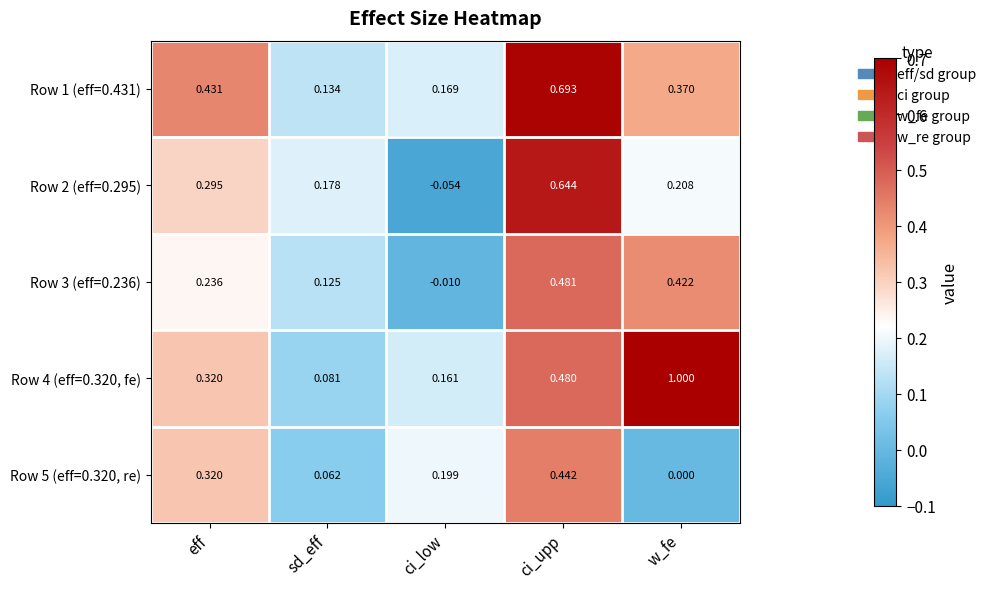

What is the total value across all series at eff?

1.6